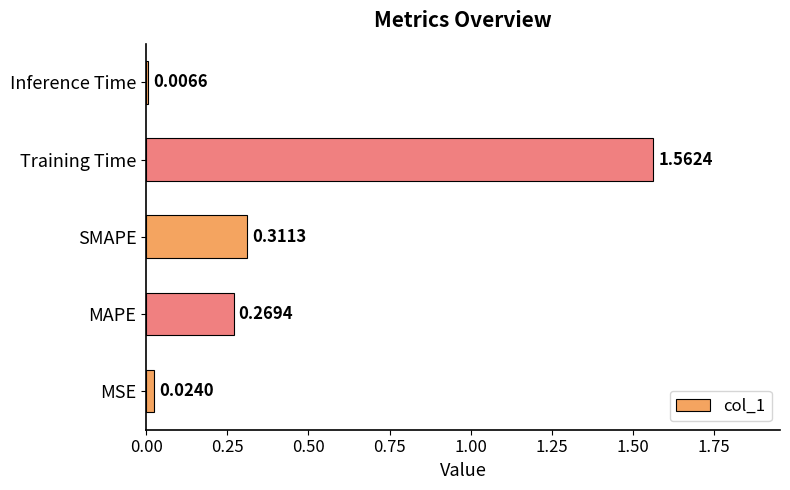

At which category does the chart reach its peak across all series?

Training Time